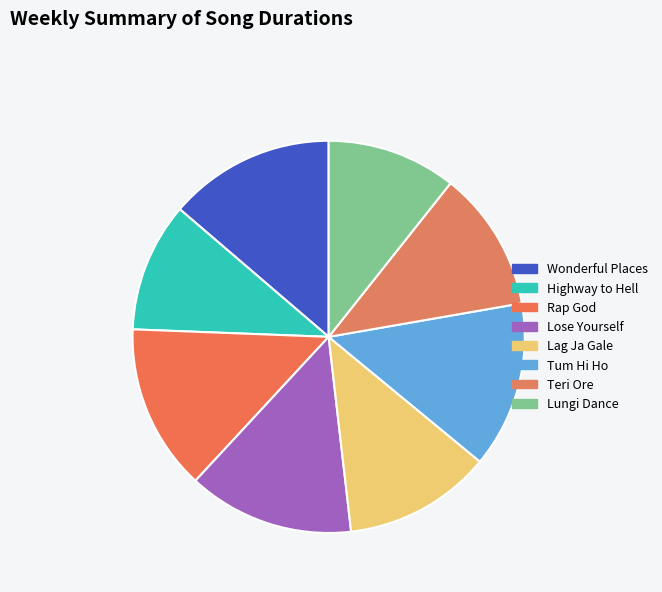

Does Teri Ore represent more than half of the total?

No